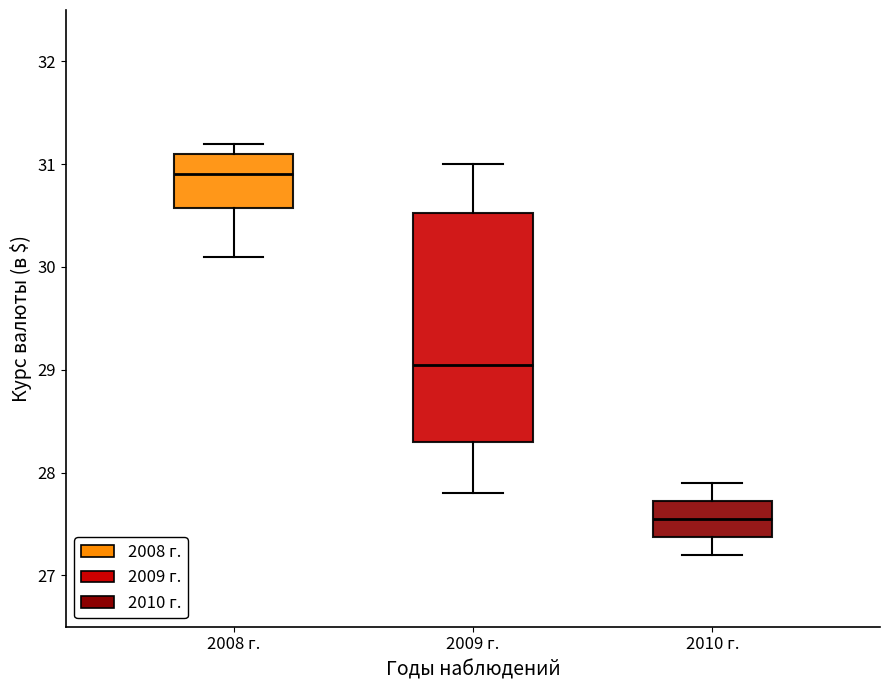

Which box's median line is the highest?

2008 г.